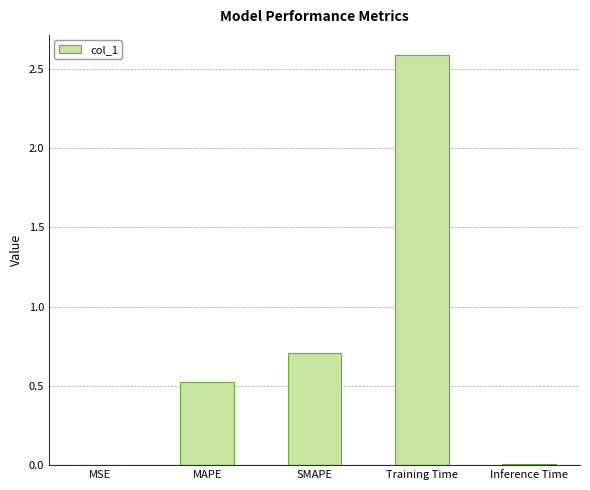

The value at MSE is 0.0. True or false?

True